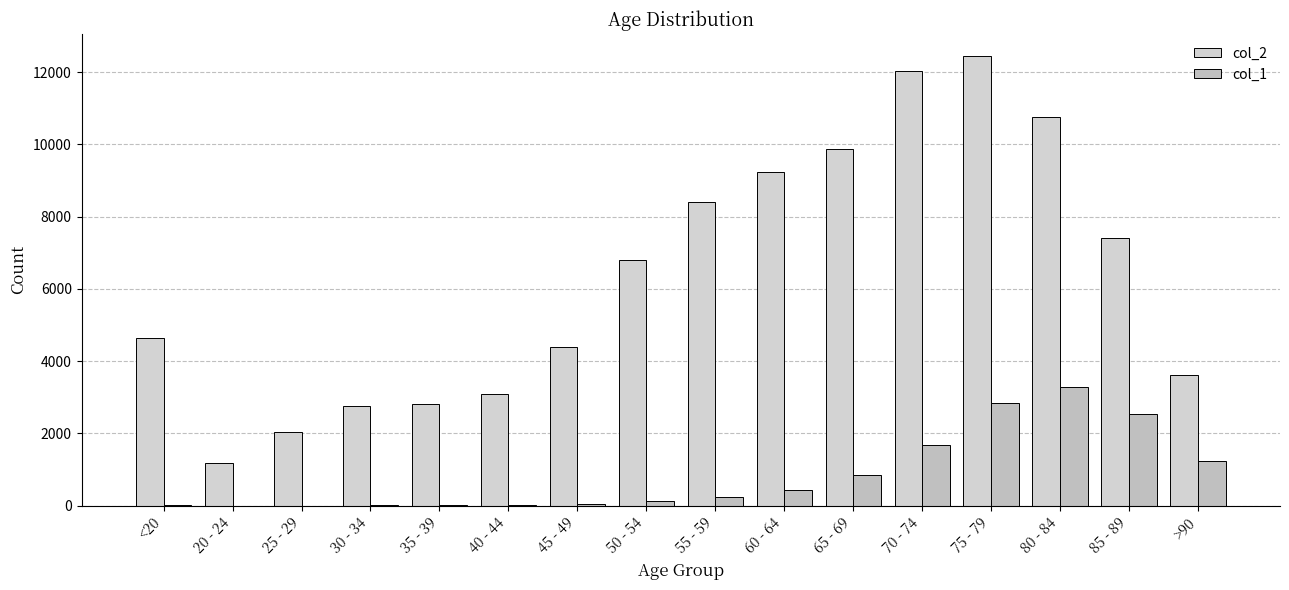

Which series has the largest total across all categories?

col_2